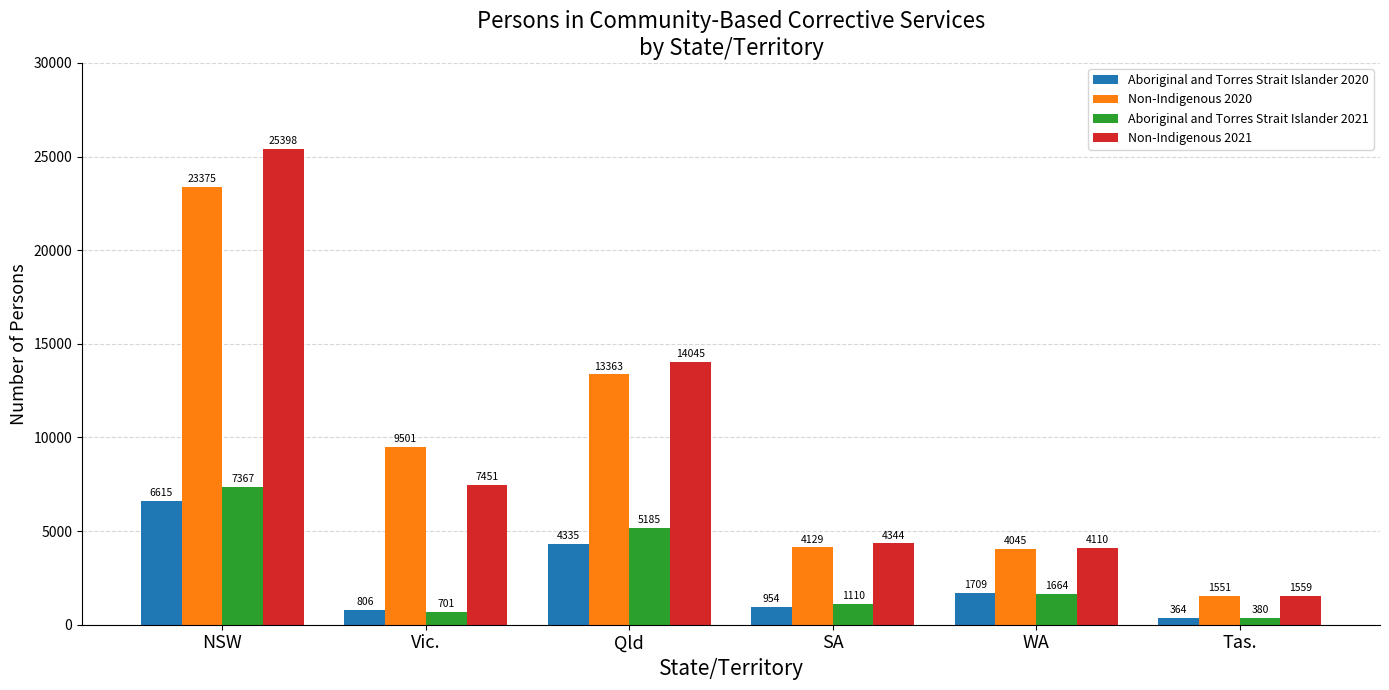

Reading right to left, what are all the values shown in this chart?

Aboriginal and Torres Strait Islander 2020: 364	1709	954	4335	806	6615
Non-Indigenous 2020: 1551	4045	4129	13363	9501	23375
Aboriginal and Torres Strait Islander 2021: 380	1664	1110	5185	701	7367
Non-Indigenous 2021: 1559	4110	4344	14045	7451	25398